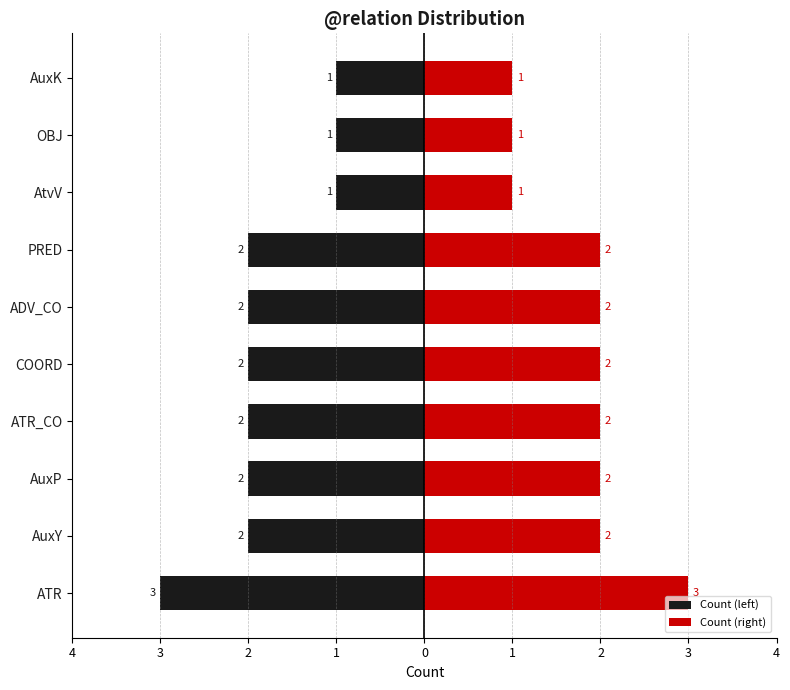

Which series has the largest range (max minus min)?

Count (left)